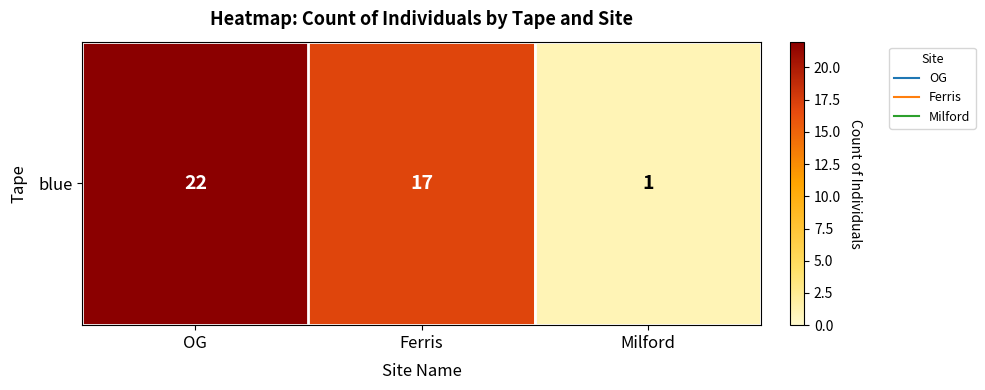

Reading left to right, what are all the values shown in this chart?

OG=22	Ferris=17	Milford=1